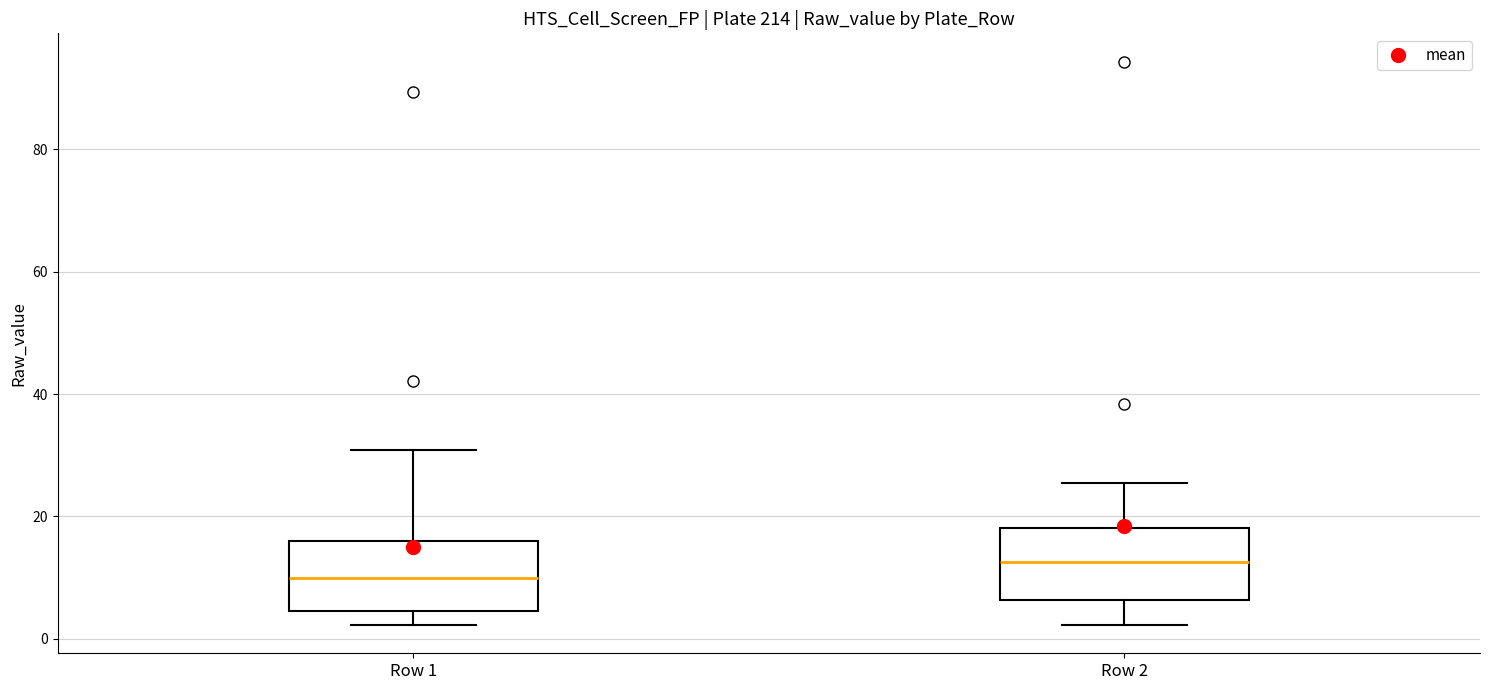

Where does the upper whisker of the box for Row 1 end on the y-axis? The values are not printed on the chart, so give them approximately, as read against the axis.

30